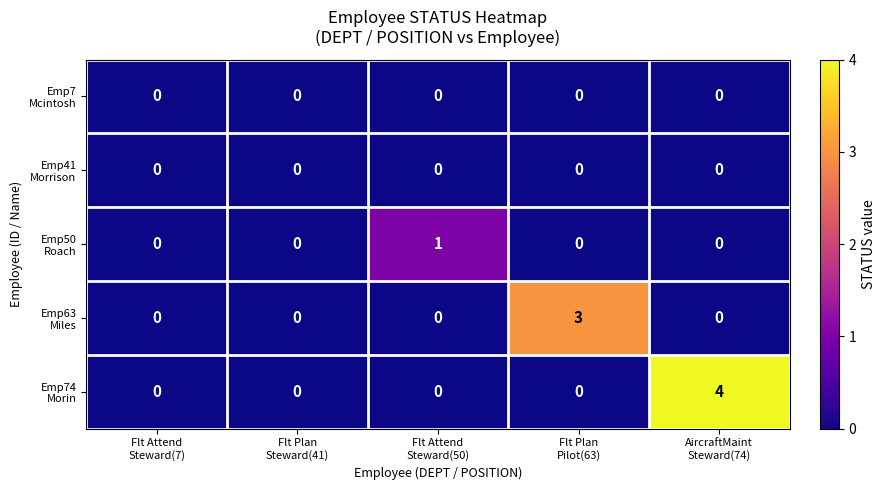

What is the maximum value shown in the chart?

4